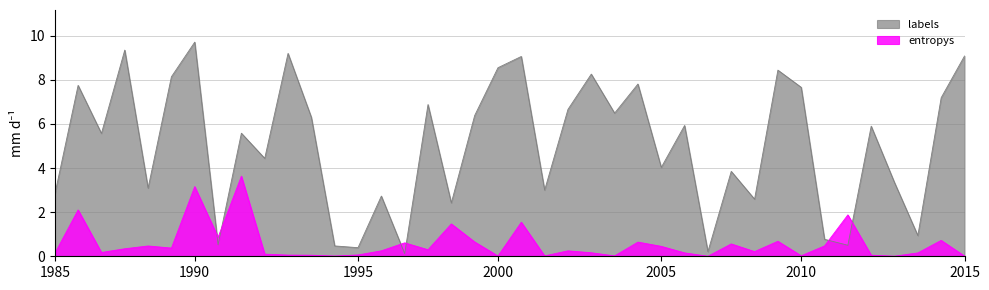

What is the total value across all series at 1985?

2.9